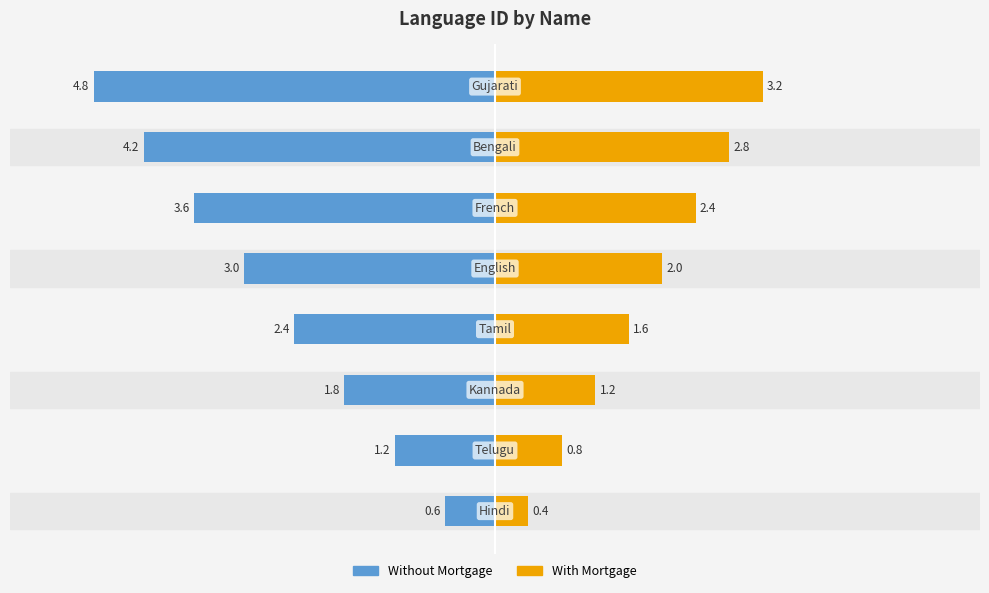

What is the difference between the highest and lowest values at 4?

5.0